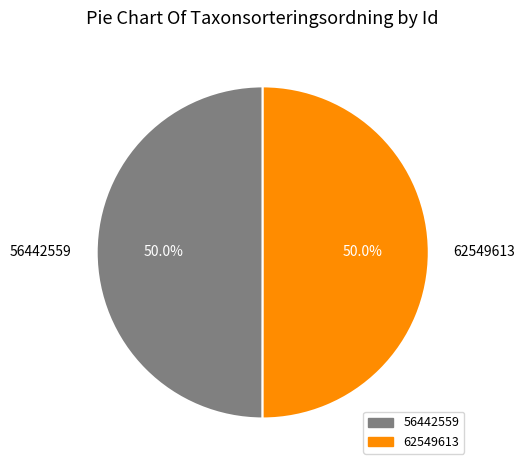

Approximately how many times larger is the value at 56442559 compared to 62549613?

1.0